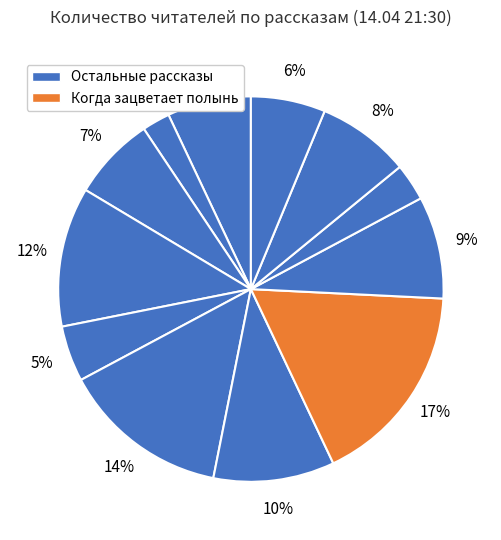

Count the number of slices in the pie.

12